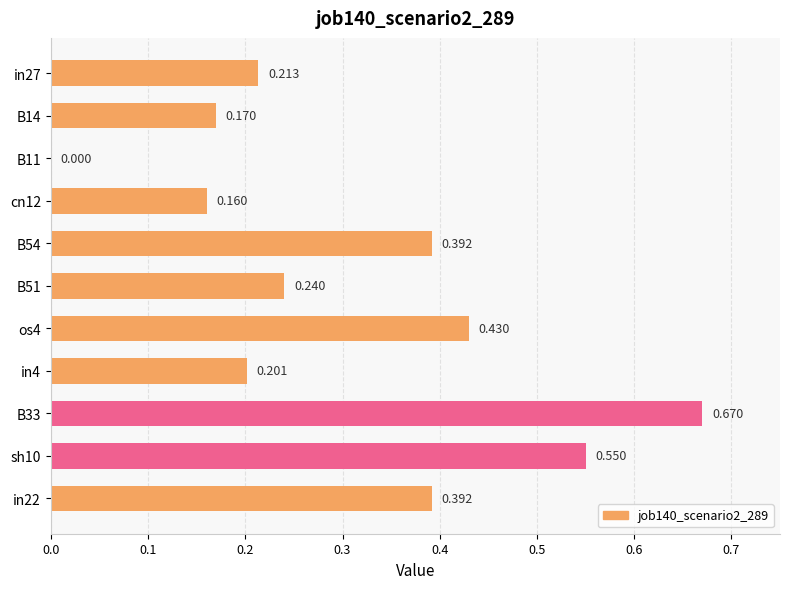

Are the bars horizontal?

Yes